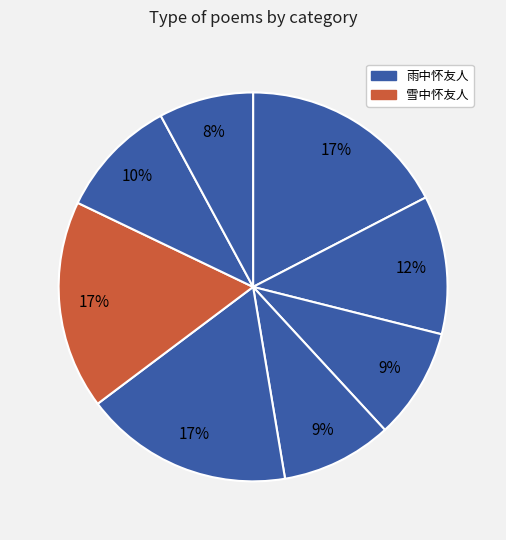

How many slices are in this pie chart?

8